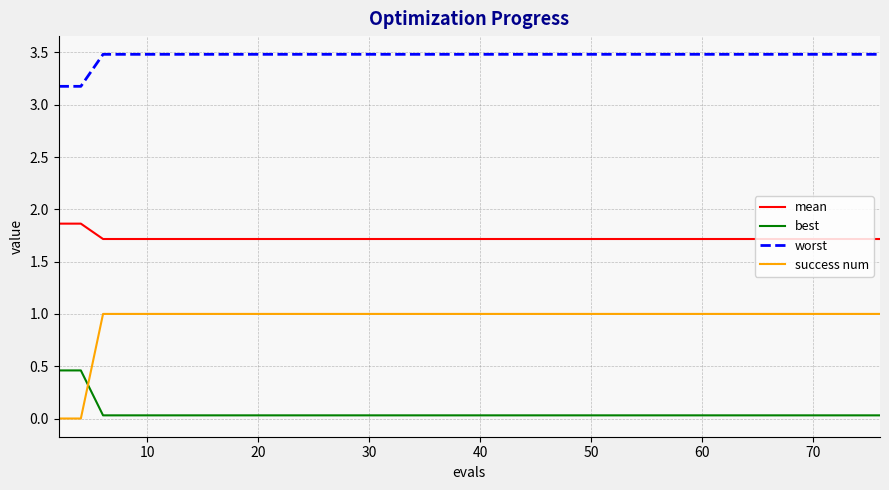

Which series has the largest range (max minus min)?

success num